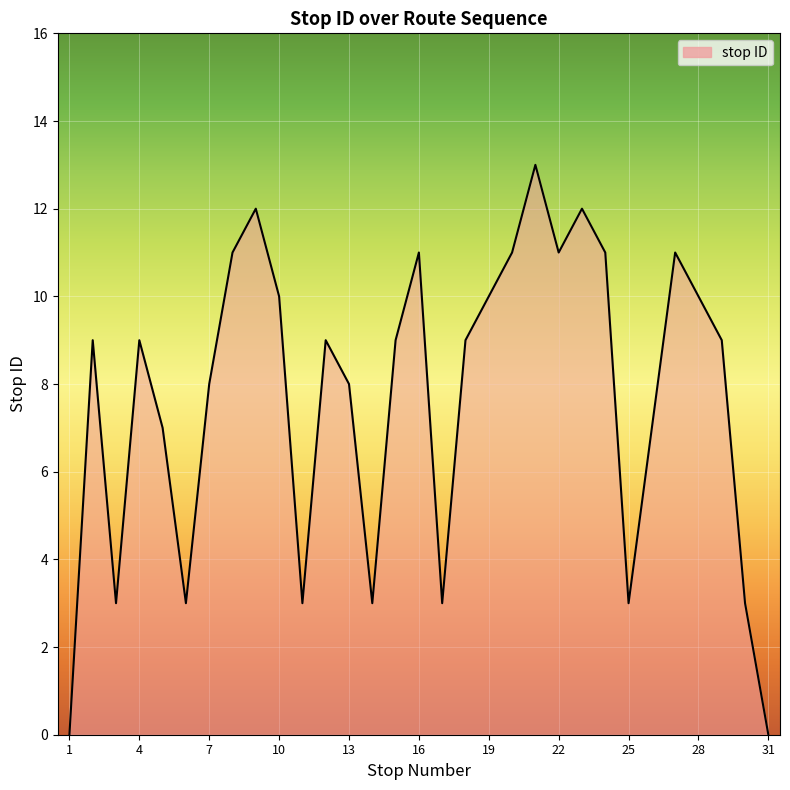

What is the greatest value displayed?

13